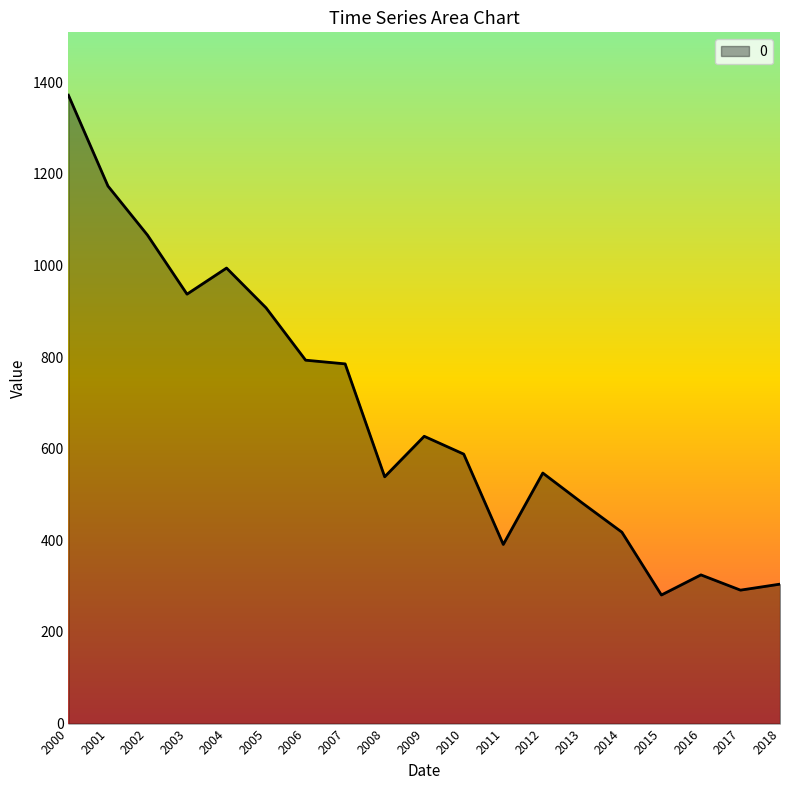

The value at 2006 is 793.3. True or false?

True